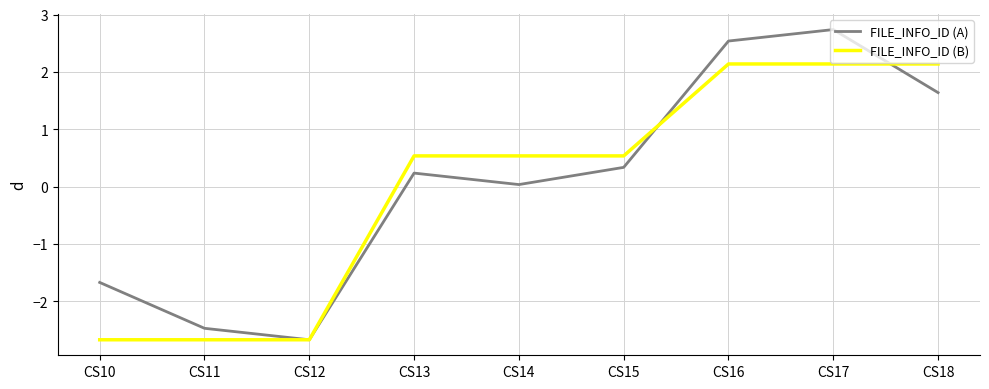

At which category is the sum across all series the highest?

CS17